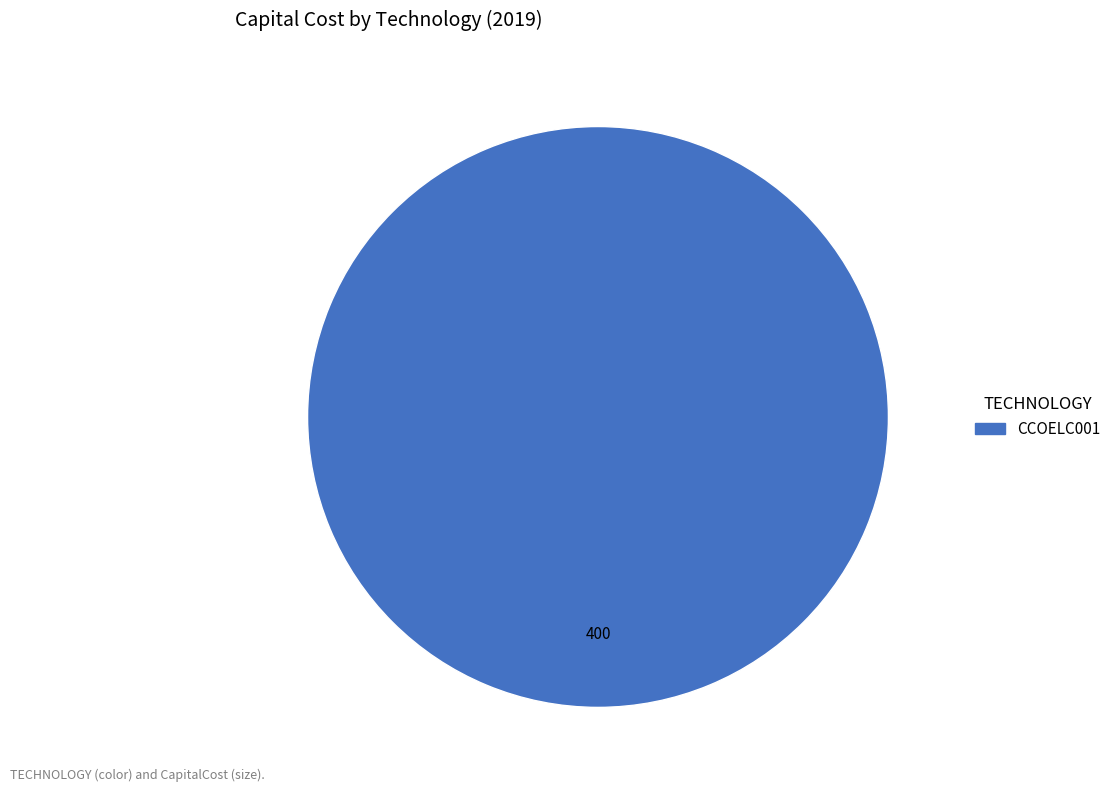

Does any single category account for the majority?

Yes